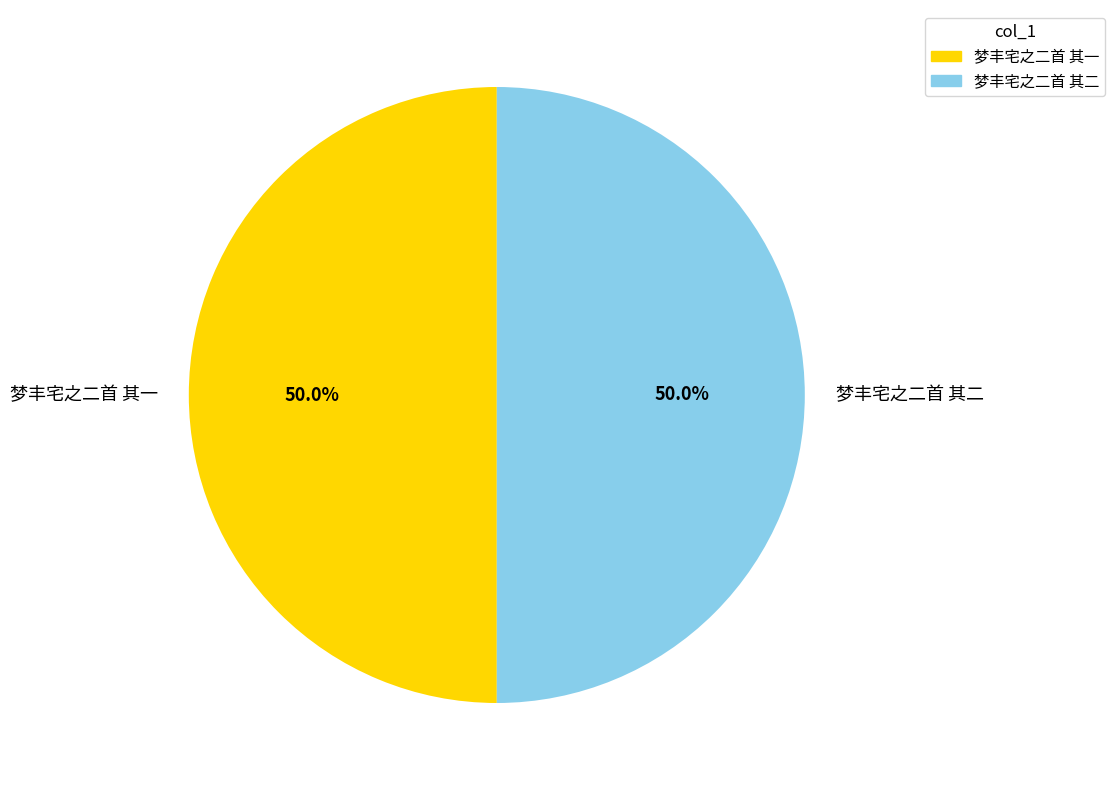

Is it true that 梦丰宅之二首 其二 is 39% of the pie?

False